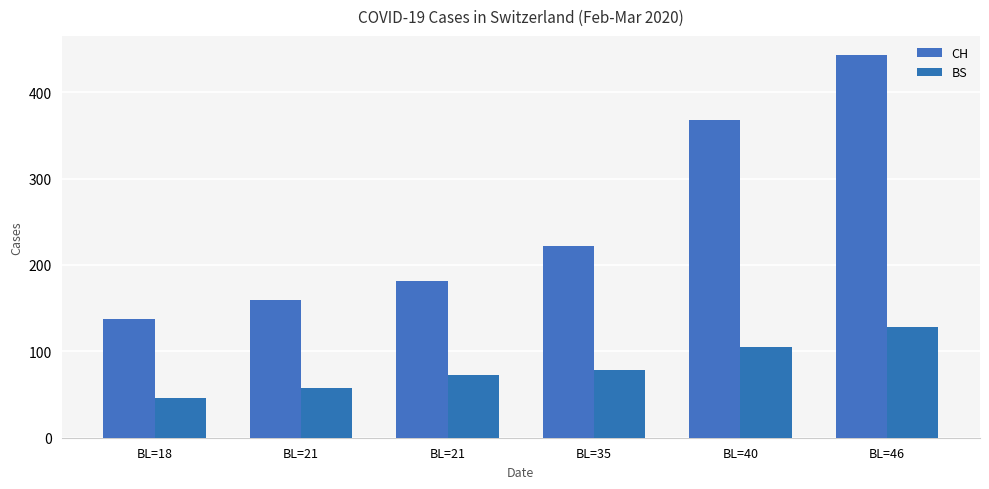

What value does the CH series have at BL=21, to the nearest 5?

180